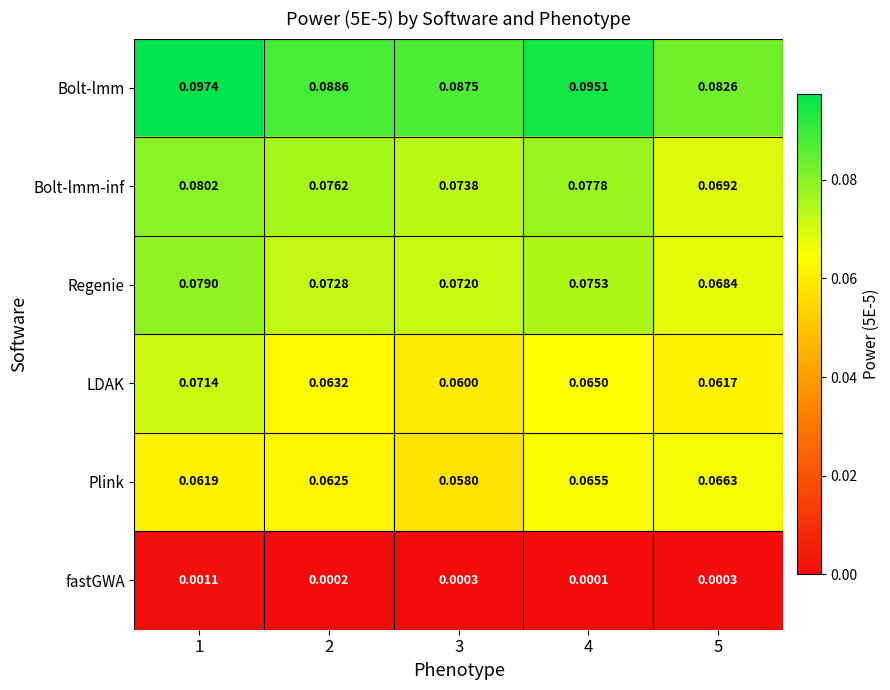

Is the value of Plink at 1 greater than the value of Bolt-lmm-inf at 4?

No